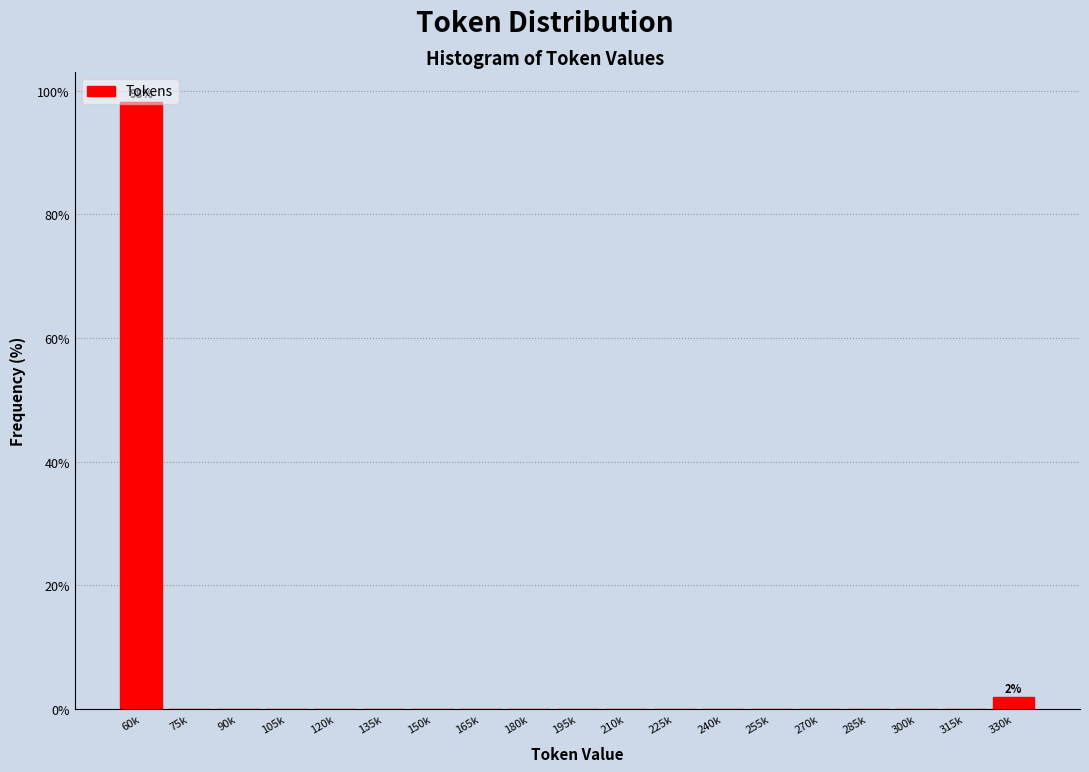

What is the greatest value displayed?

98.1